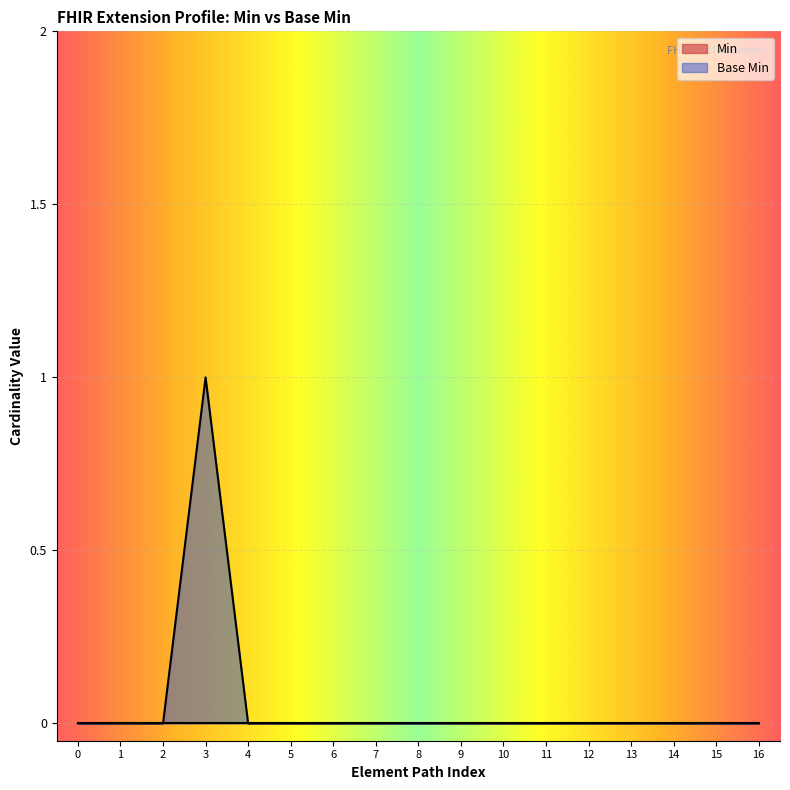

Which label corresponds to the largest value in the chart?

3